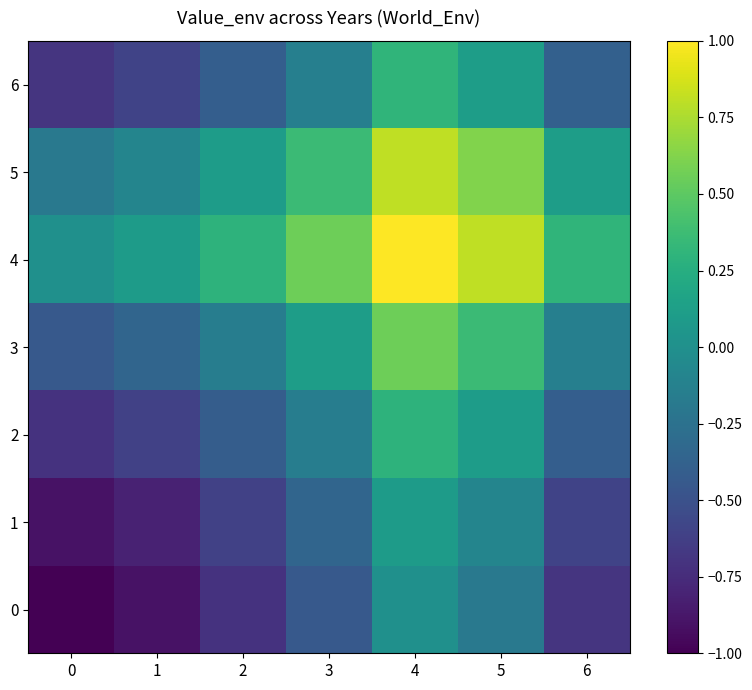

Which series has the largest total across all categories?

4